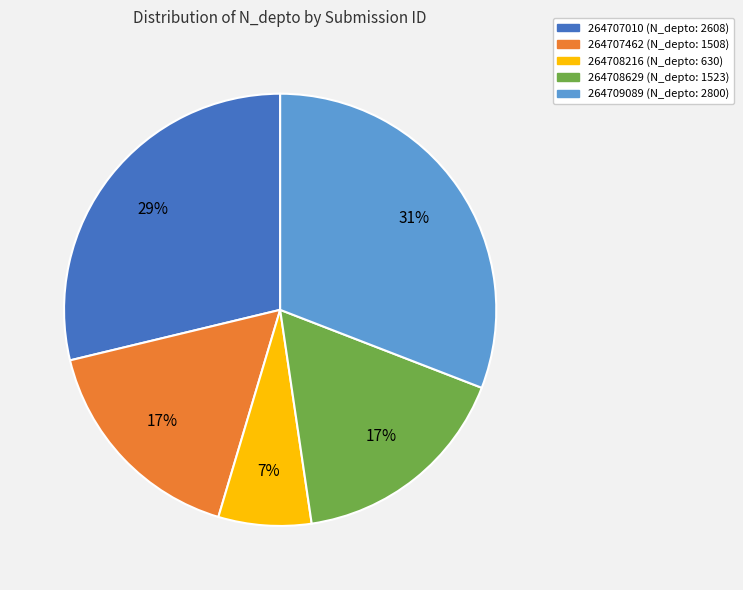

Is there a majority slice in this chart?

No